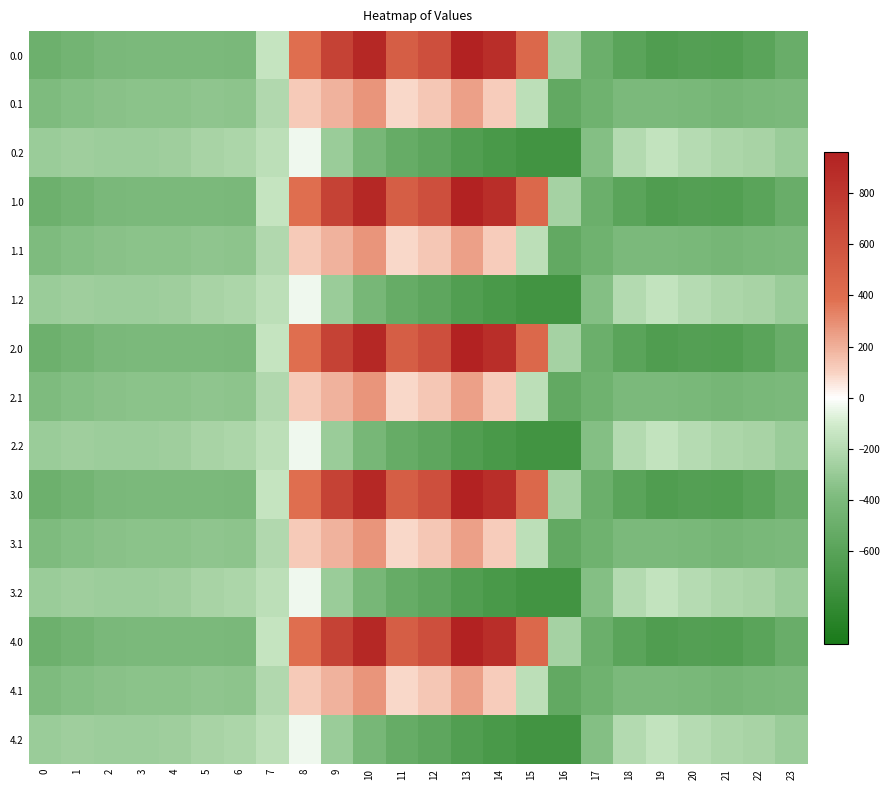

What is the maximum value shown in the chart?

962.7